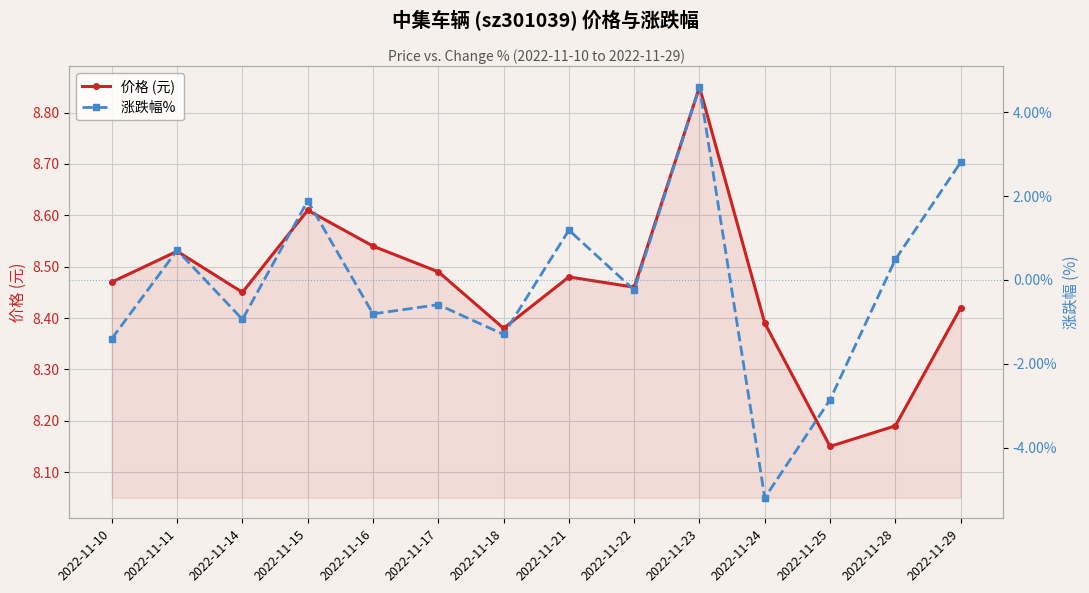

How many lines are shown in the chart?

2